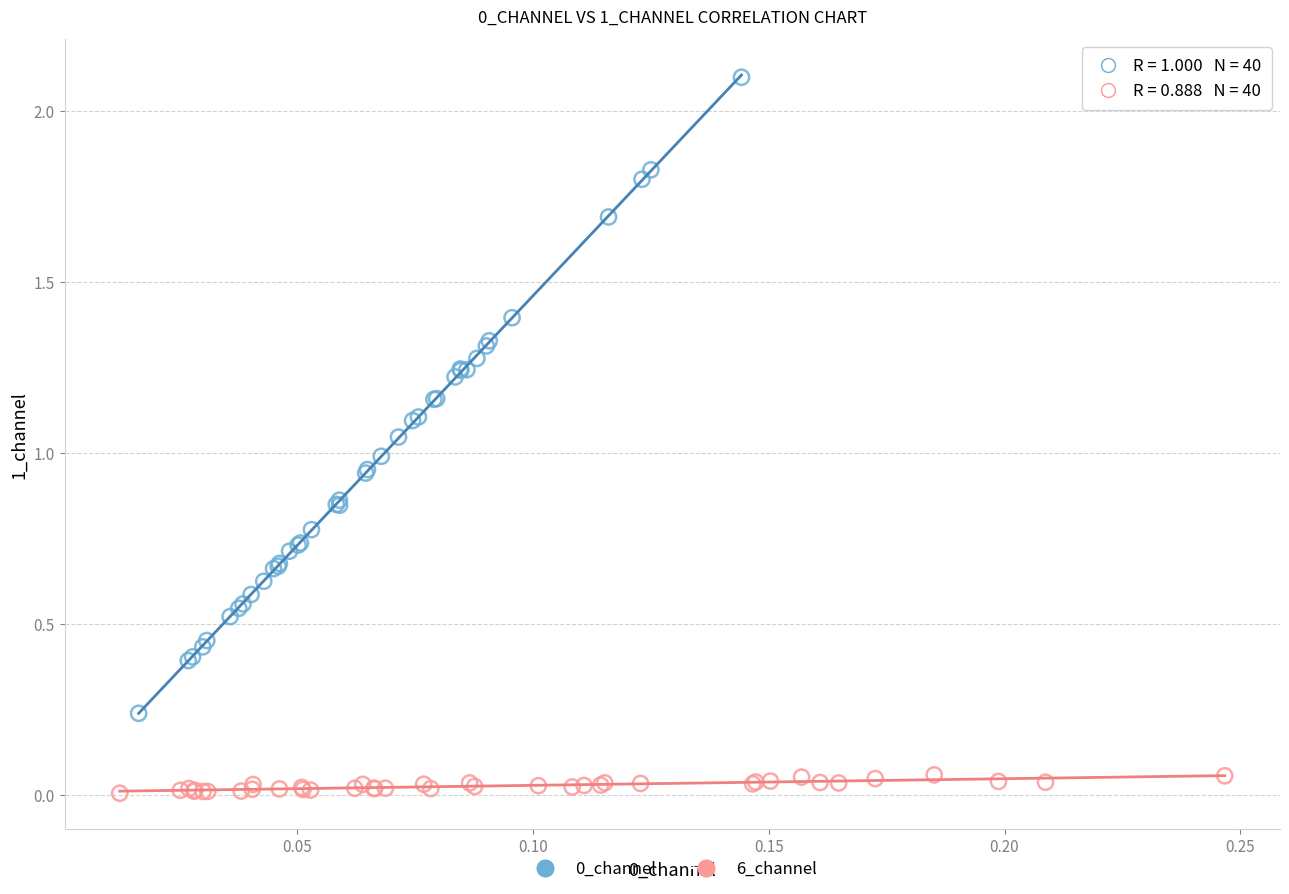

Which series contains the lowest Y value?

6_channel